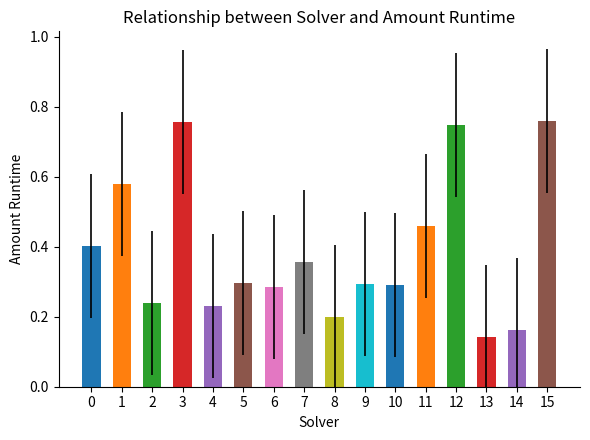

What is the change in value from 3 to 5?

-0.5